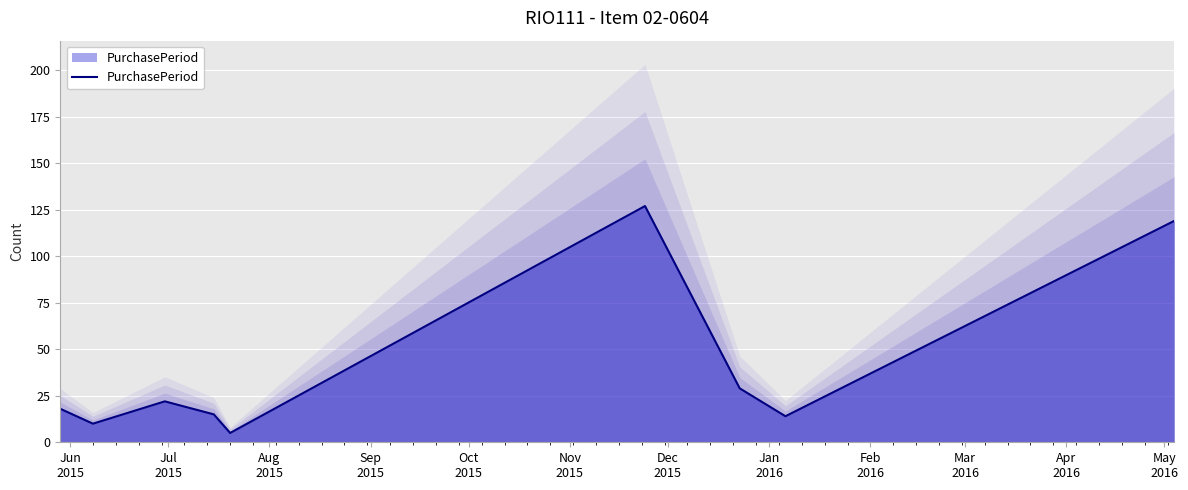

Where is the data nearest to the value 66?

Dec
2015